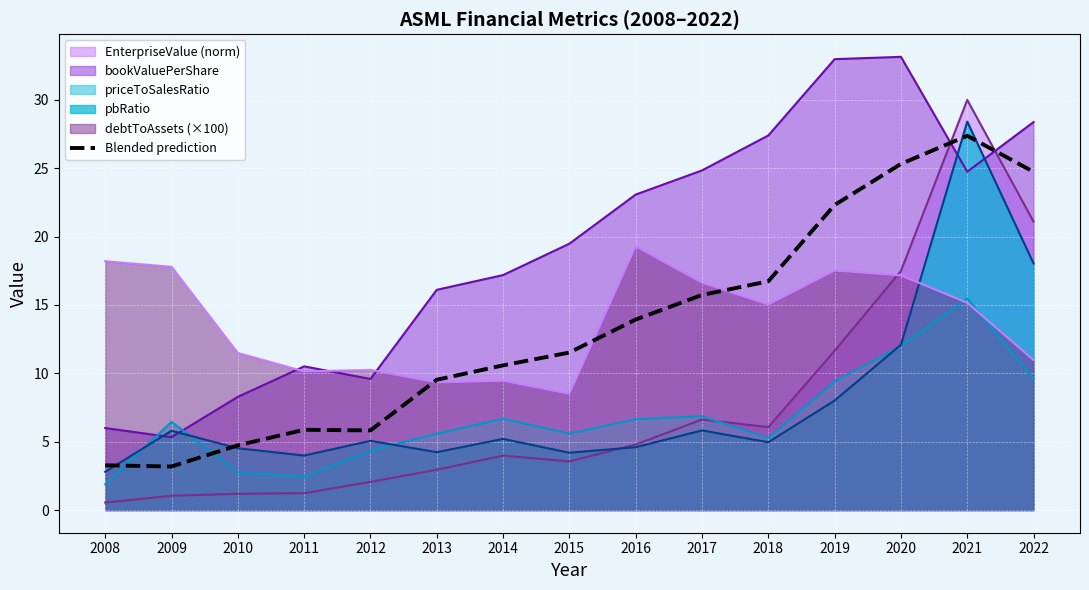

What is the value of the 12th point from the left?

22.3